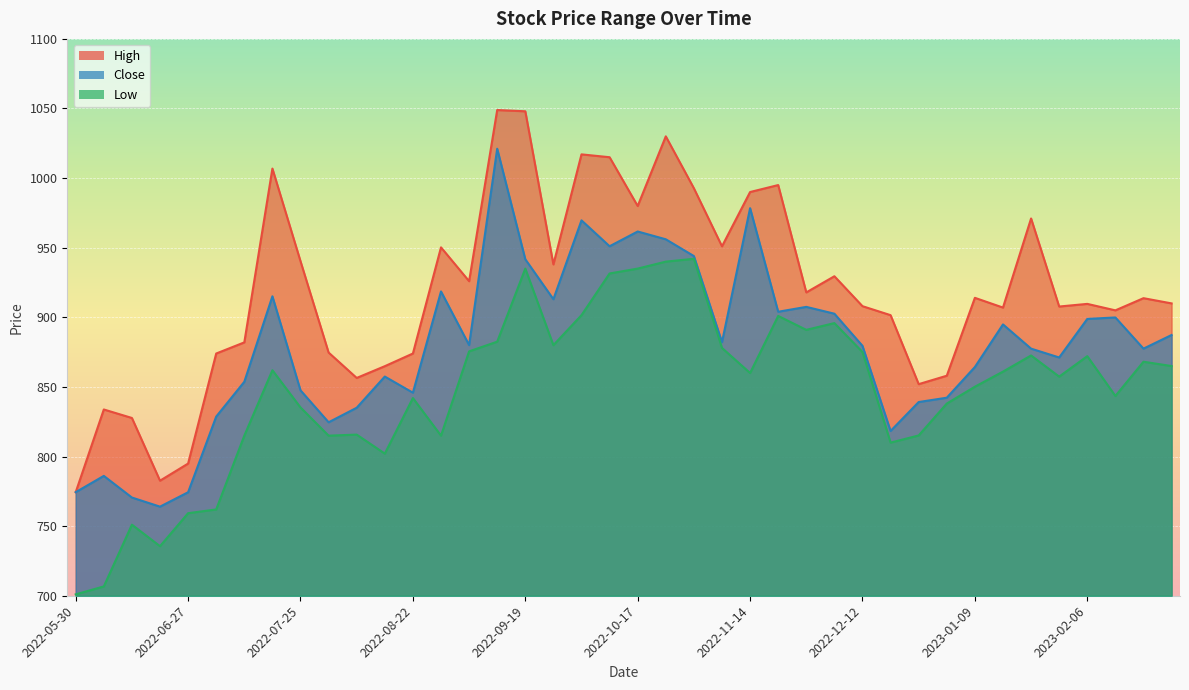

True or false: High has more than 2 interior local peaks.

True